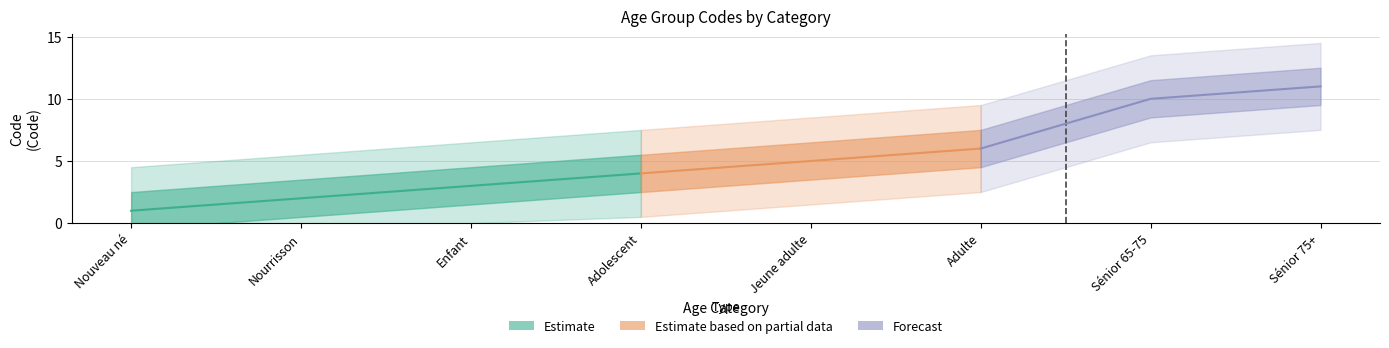

The value at Adulte is 4. True or false?

False